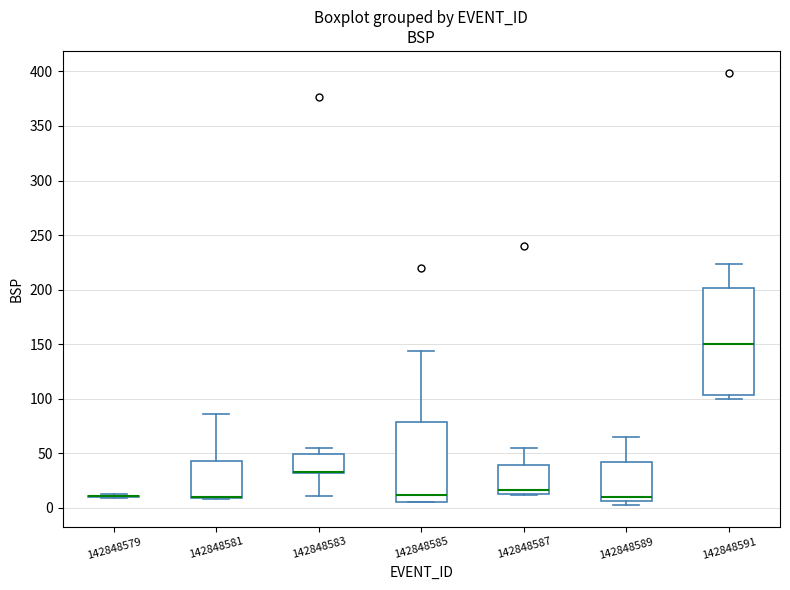

Reading left to right, read every box against the y-axis: the position of its median line, the range the box covers, and the ends of its whiskers. The values are not printed on the chart, so give them approximately, as read against the axis.

142848579: box collapsed to a line at 10, whiskers 10 to 15
142848581: median 10 (drawn on the box's lower edge), box 10 to 45, whiskers 10 to 85
142848583: median 35 (drawn on the box's lower edge), box 30 to 50, whiskers 10 to 55
142848585: median 10, box 5 to 80, whiskers 5 to 145
142848587: median 15 (just above the box's lower edge), box 15 to 40, whiskers 10 to 55
142848589: median 10, box 5 to 40, whiskers 5 (just below the box's lower edge) to 65
142848591: median 150, box 105 to 200, whiskers 100 to 225